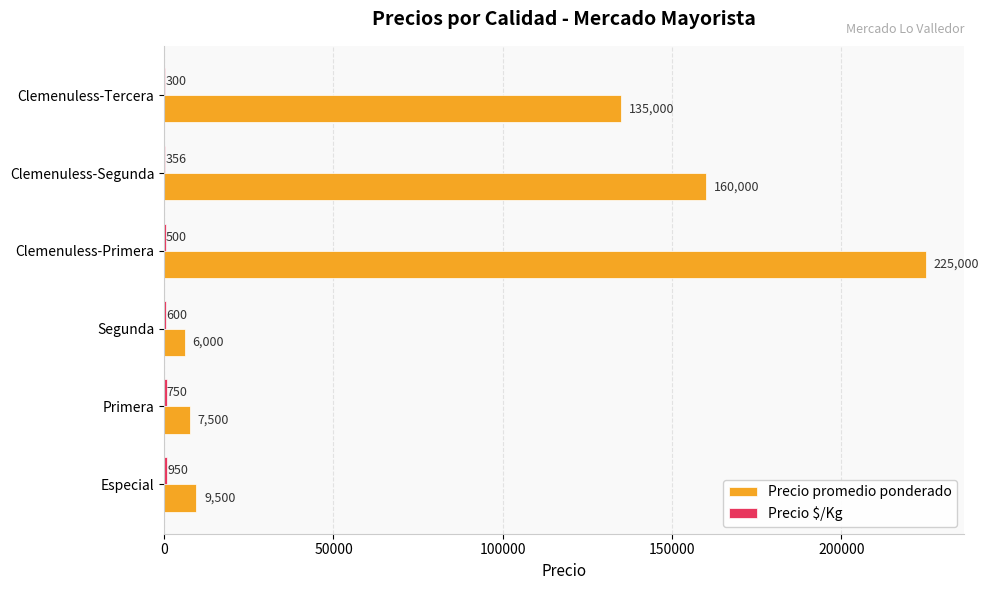

What is the total value across all series at Especial?

10450